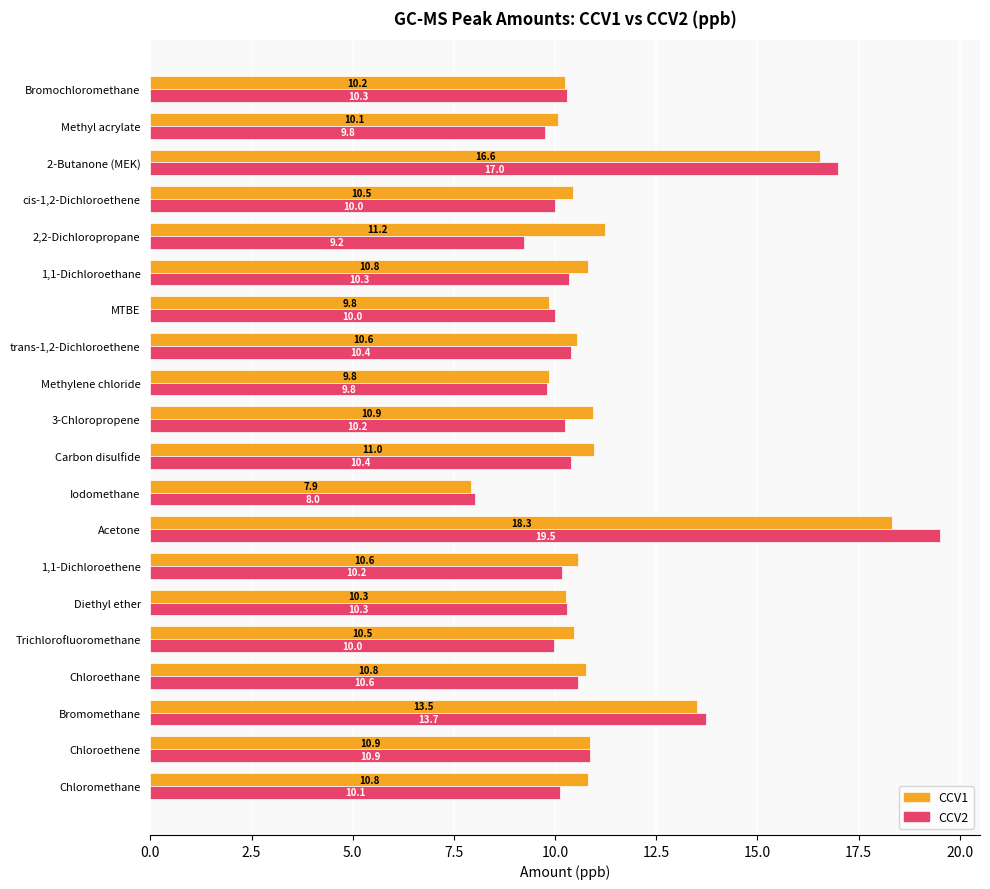

Which category has the lowest value across all series?

Iodomethane